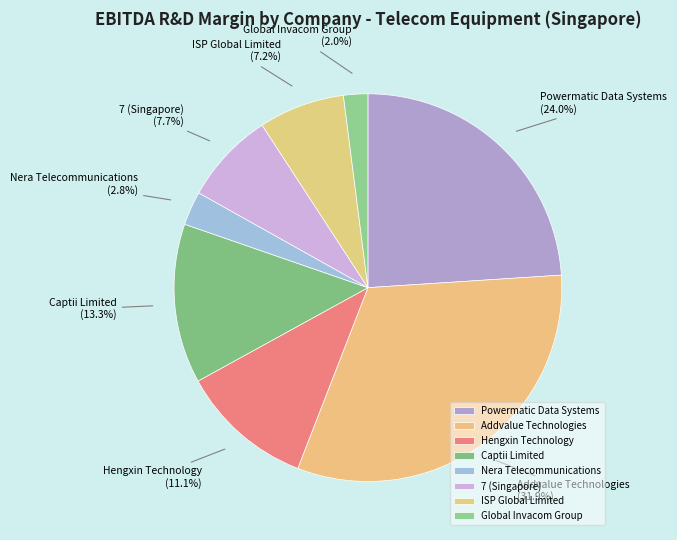

How many segments does this pie chart have?

8